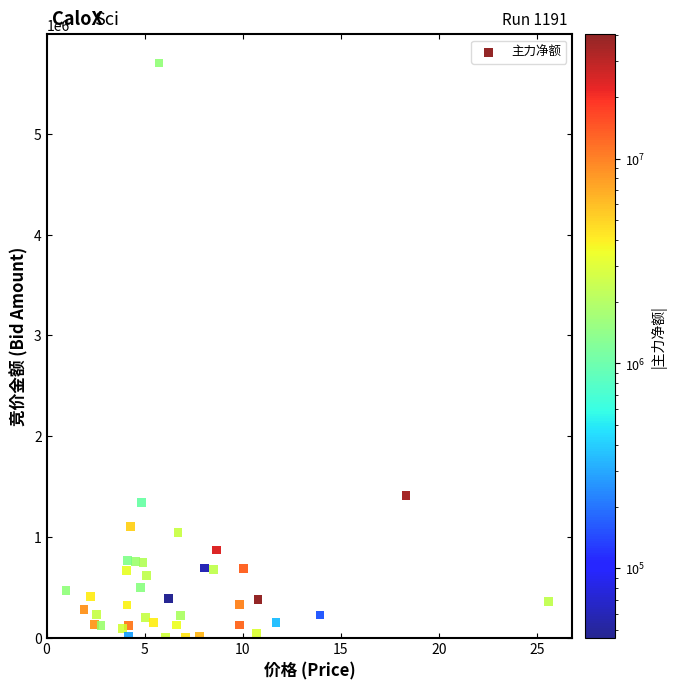

What Y value in the scatter plot is closest to 2851967?

1409990